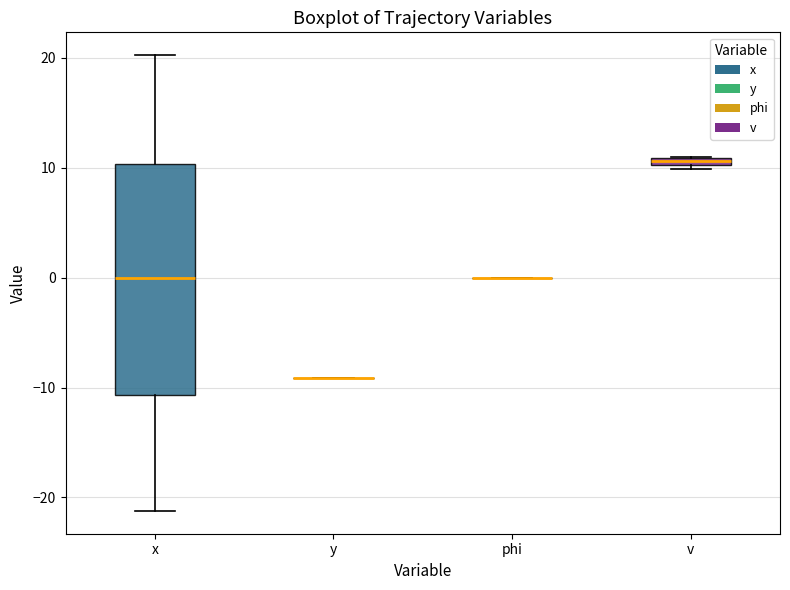

Where is the lower edge of the box for v on the y-axis? The values are not printed on the chart, so give them approximately, as read against the axis.

10